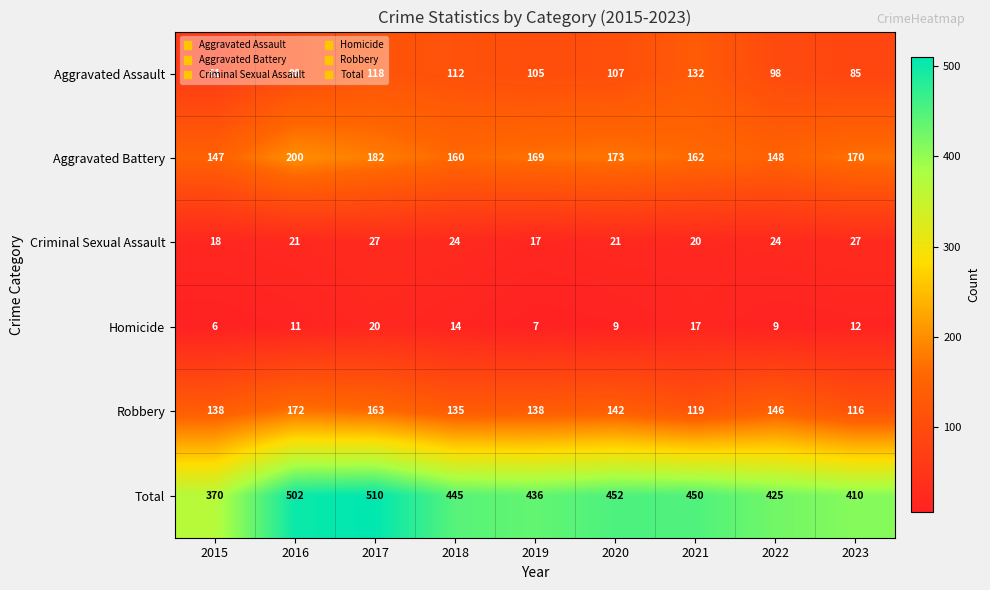

At which category is the sum across all series the highest?

2017